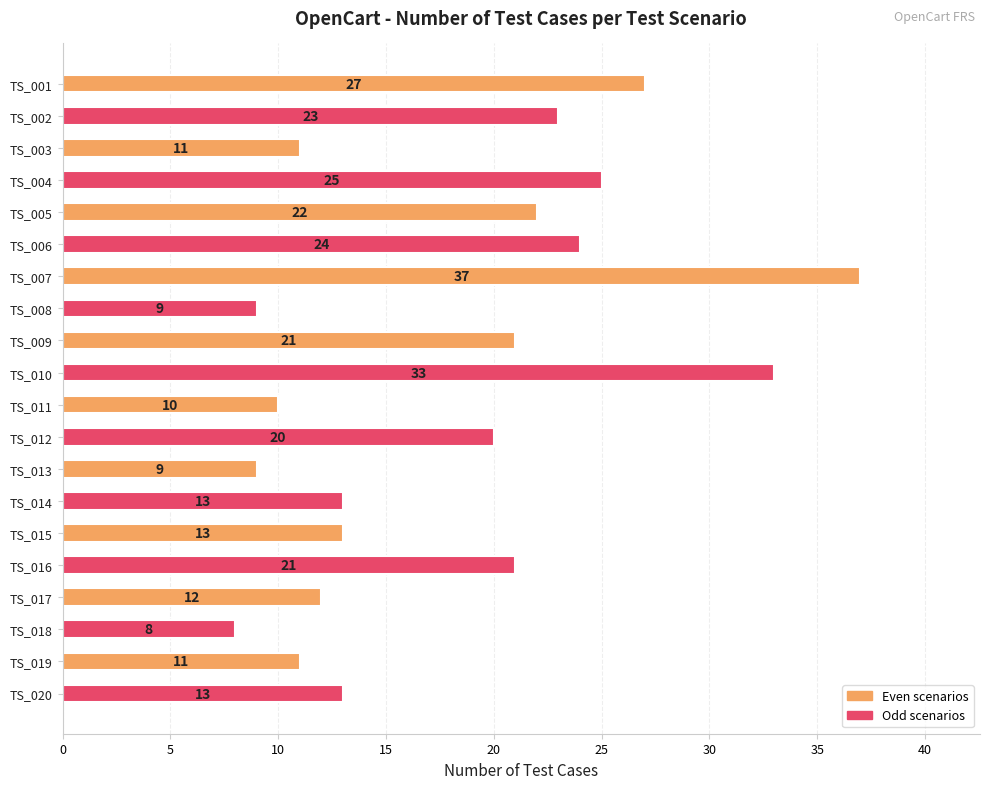

Between TS_015 and TS_006, which is larger?

TS_006